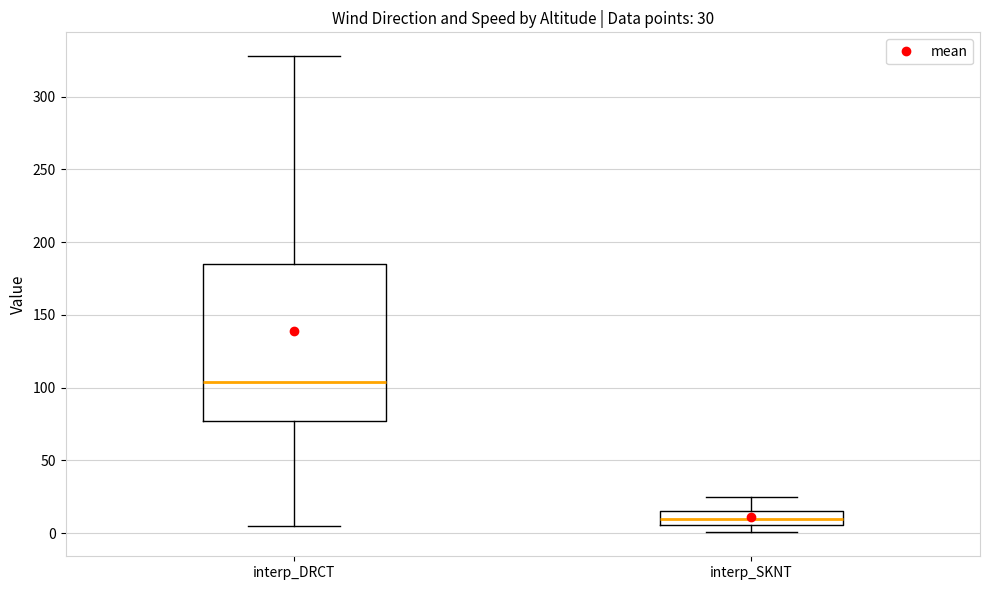

Which box's median line is the lowest?

interp_SKNT